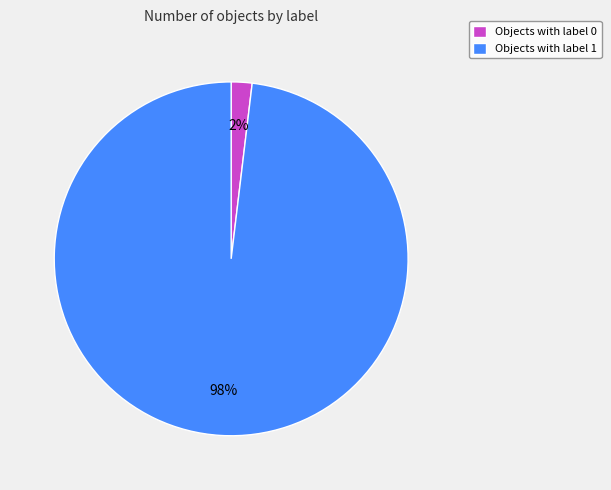

To the nearest percent, what is the difference between the largest and smallest slice percentages?

96%